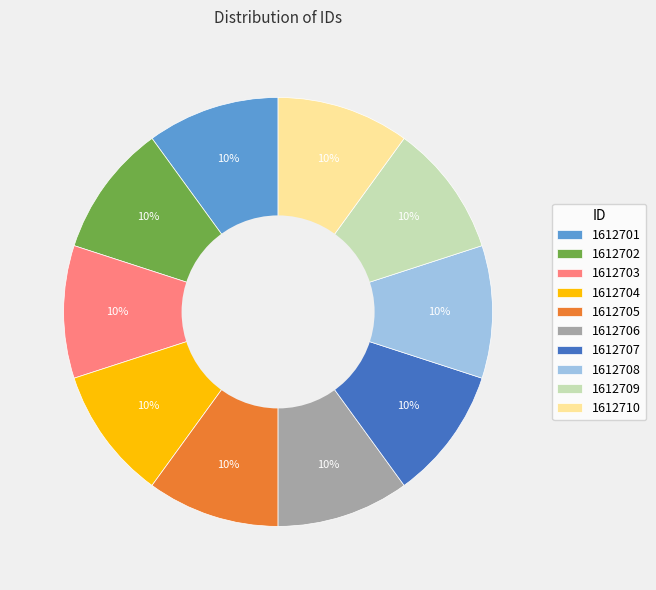

Approximately how many times larger is the value at 1612703 compared to 1612710?

1.0